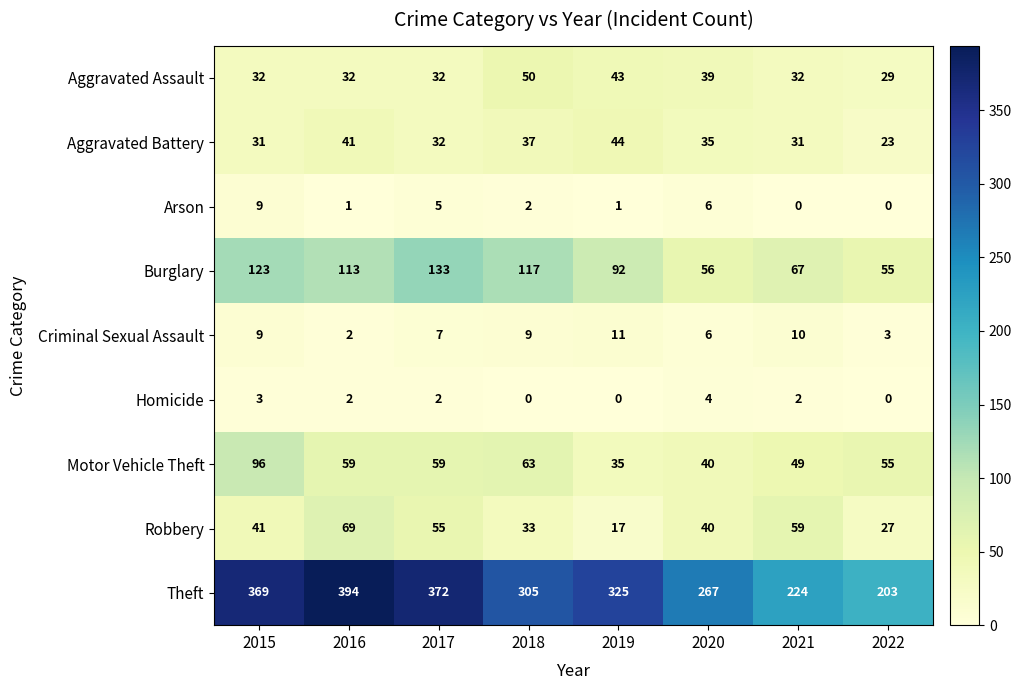

What is the difference between the highest and lowest values at 2018?

305